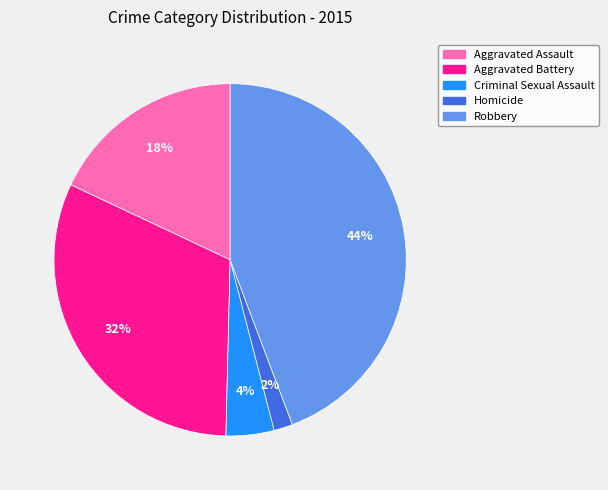

Does Criminal Sexual Assault account for over 50% of the chart?

No